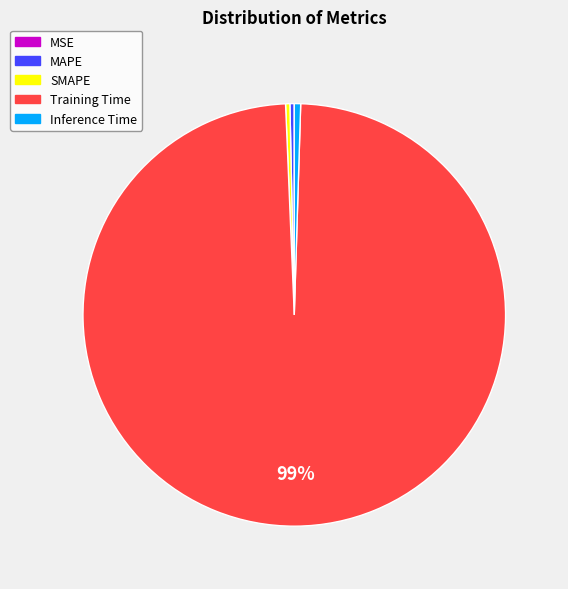

Which category has the biggest portion of the pie?

Training Time